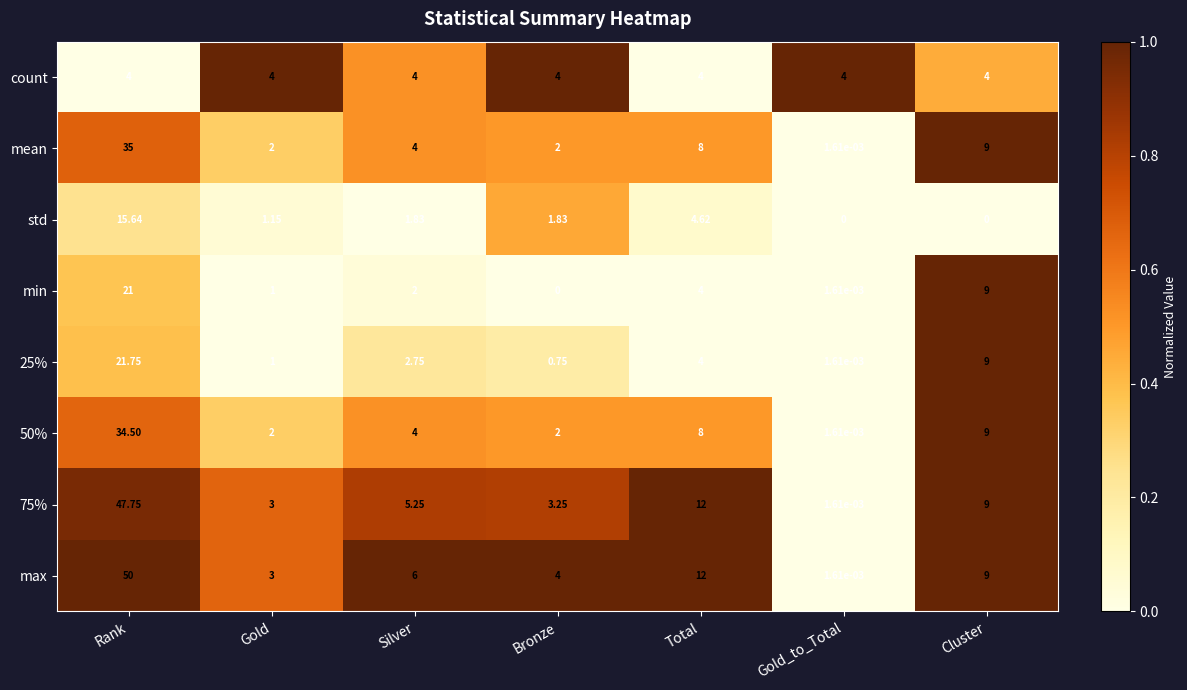

Which category has the lowest value in the 25% series?

Gold_to_Total